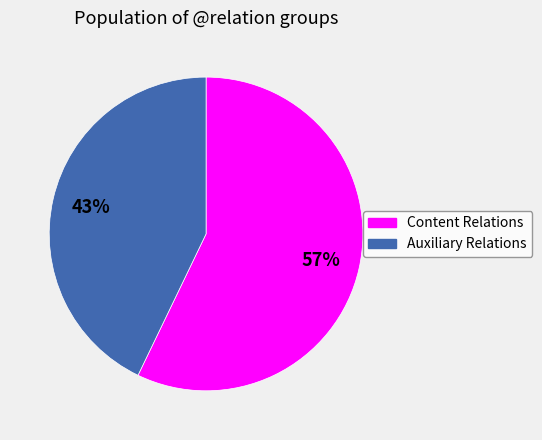

Does any single category account for the majority?

Yes